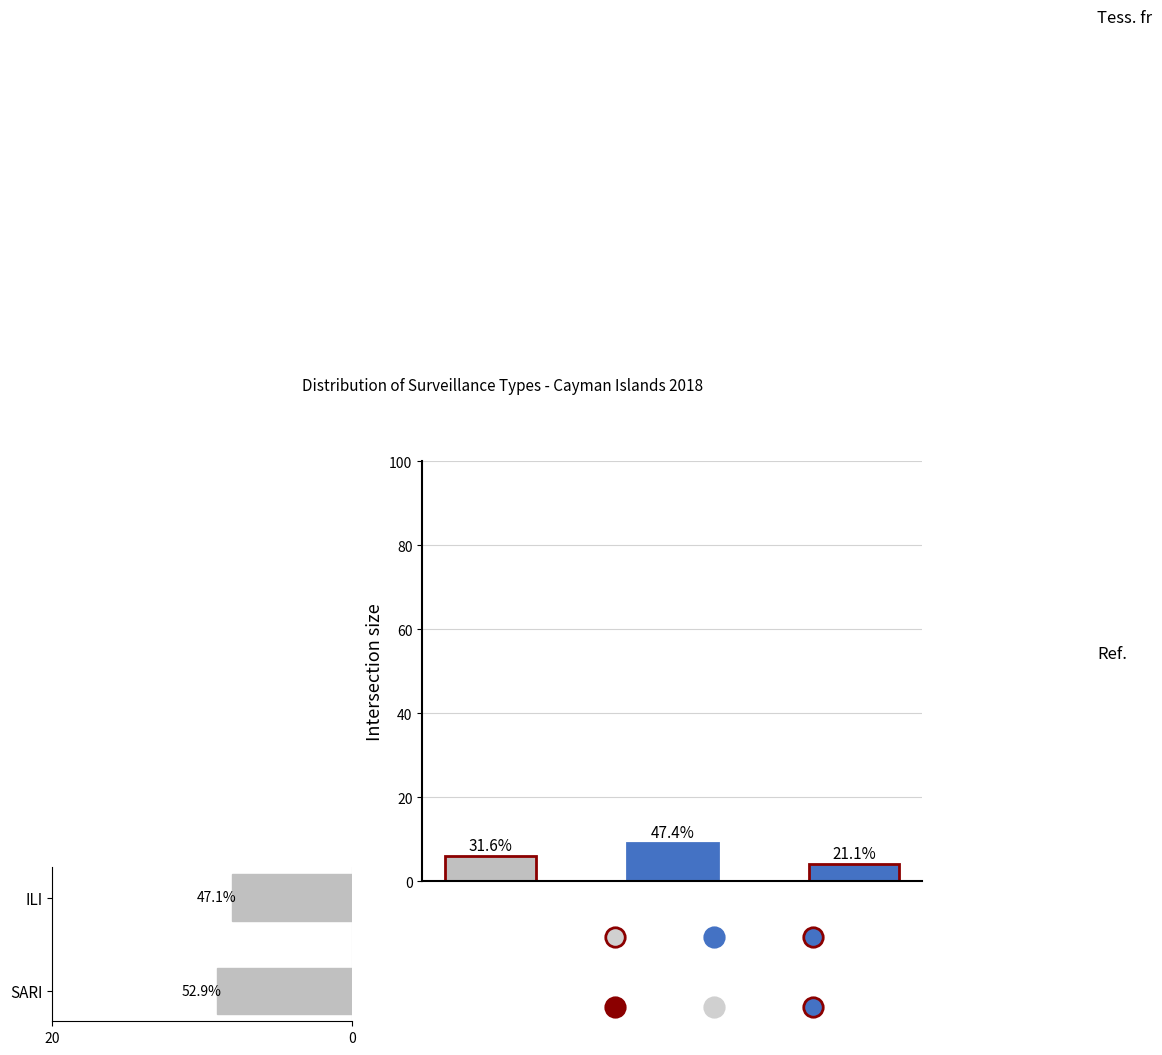

What is the average value?

8